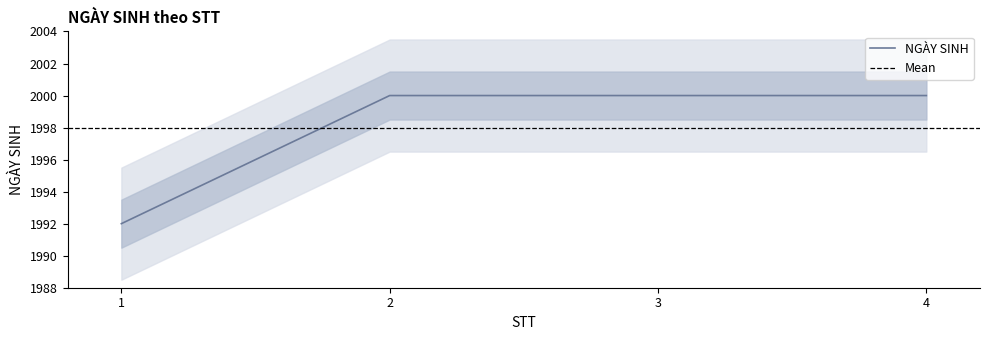

What is the value of the 4th point from the left?

2000